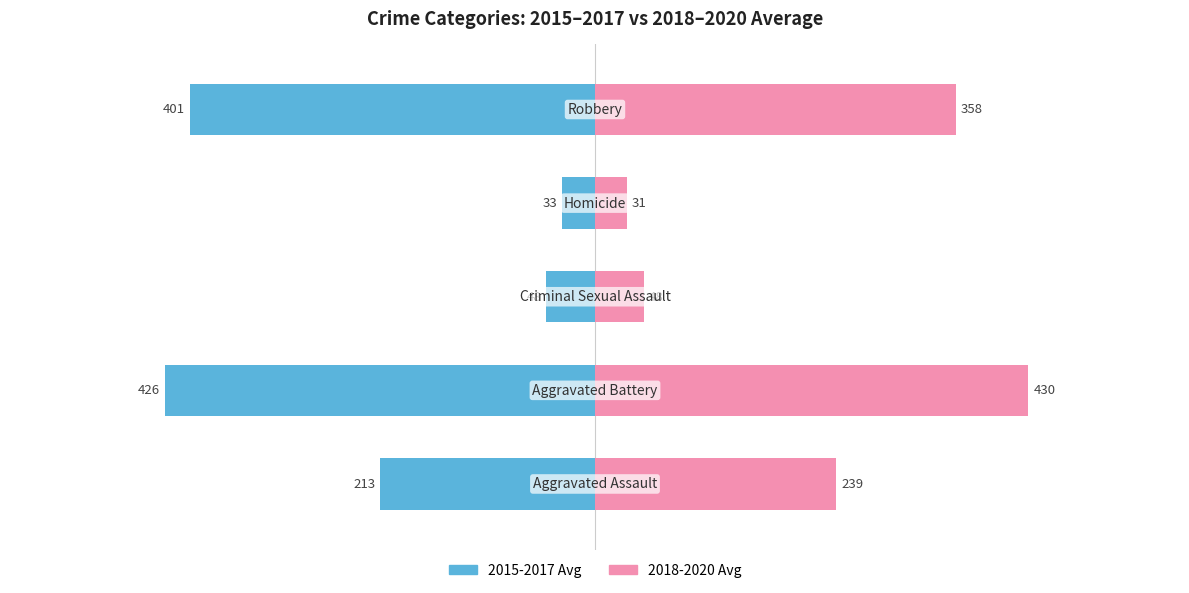

Does the chart contain stacked bars?

No